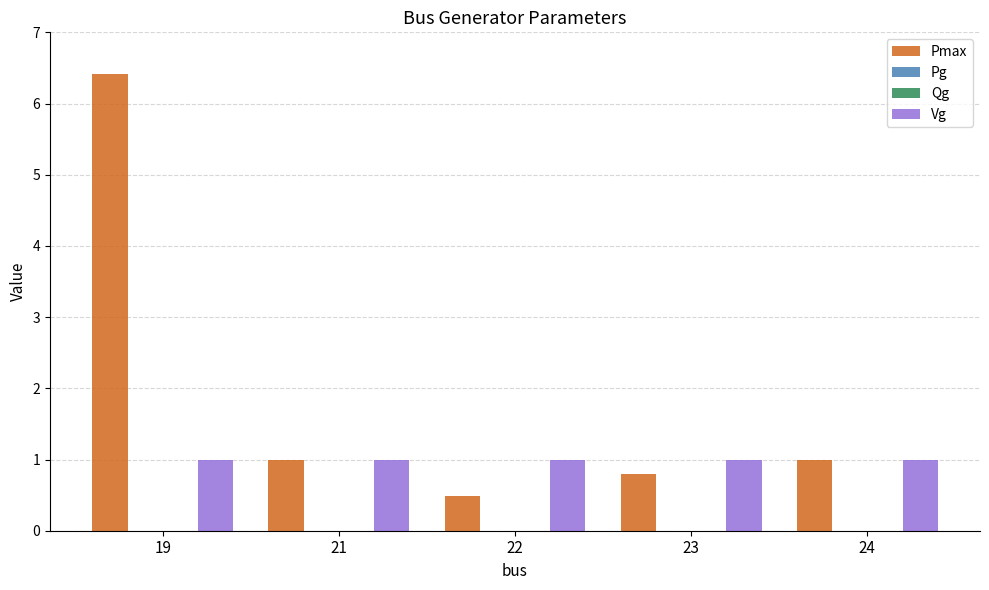

What is the total value across all series at 23?

1.8